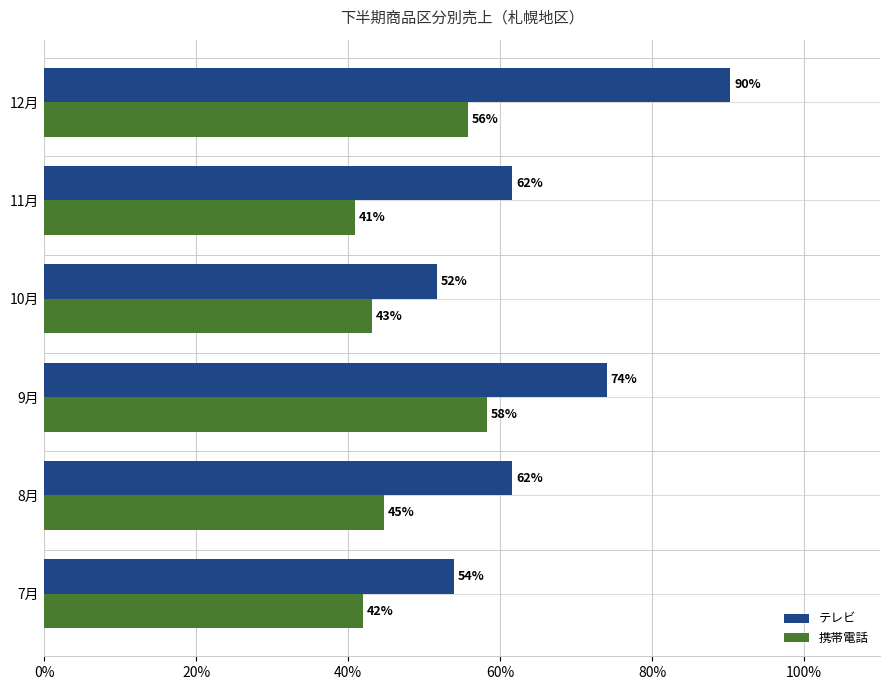

Where is 携帯電話 nearest to the value 49?

8月